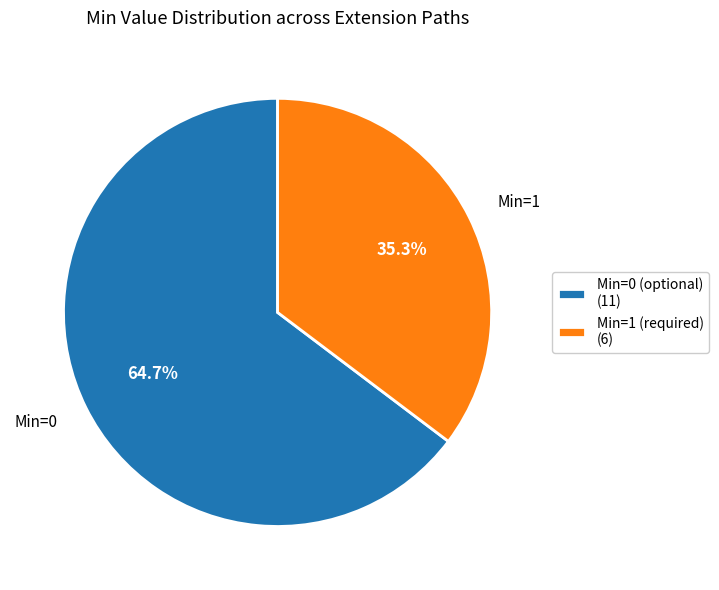

To the nearest percent, what is the difference between the largest and smallest slice percentages?

29%